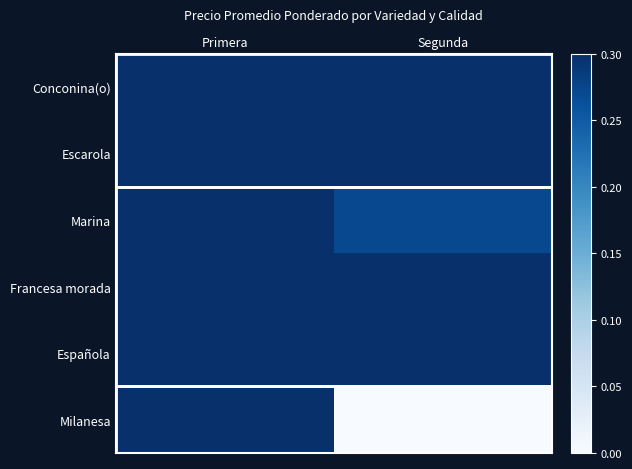

At how many categories does at least one series exceed 0?

2